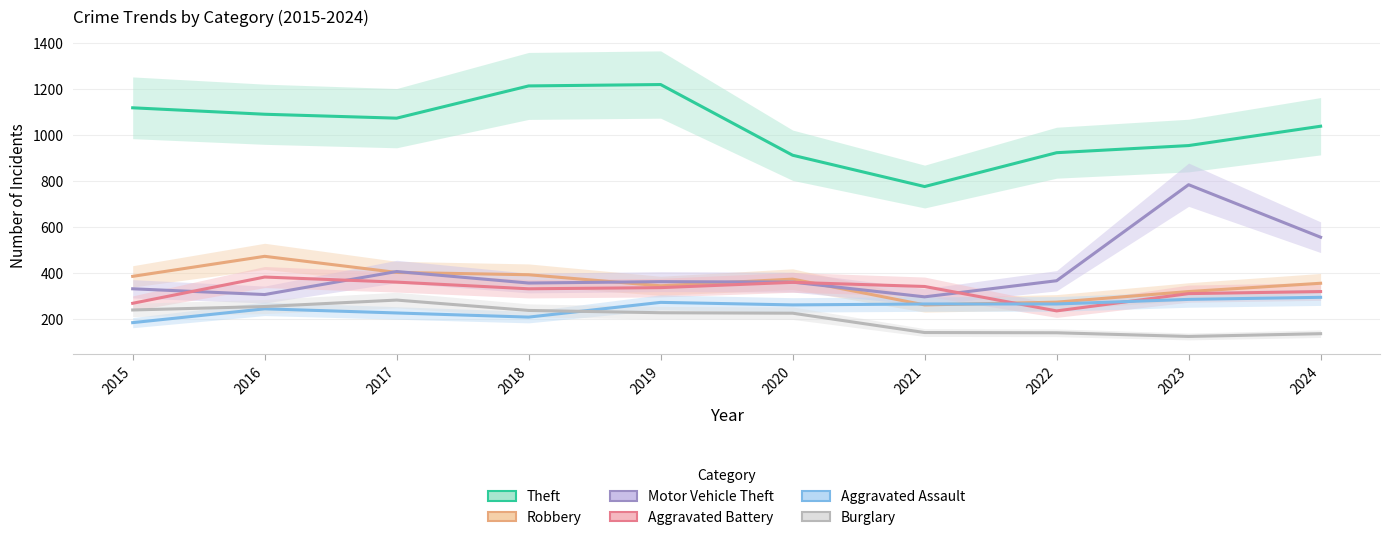

Which category has the lowest value across all series?

2023